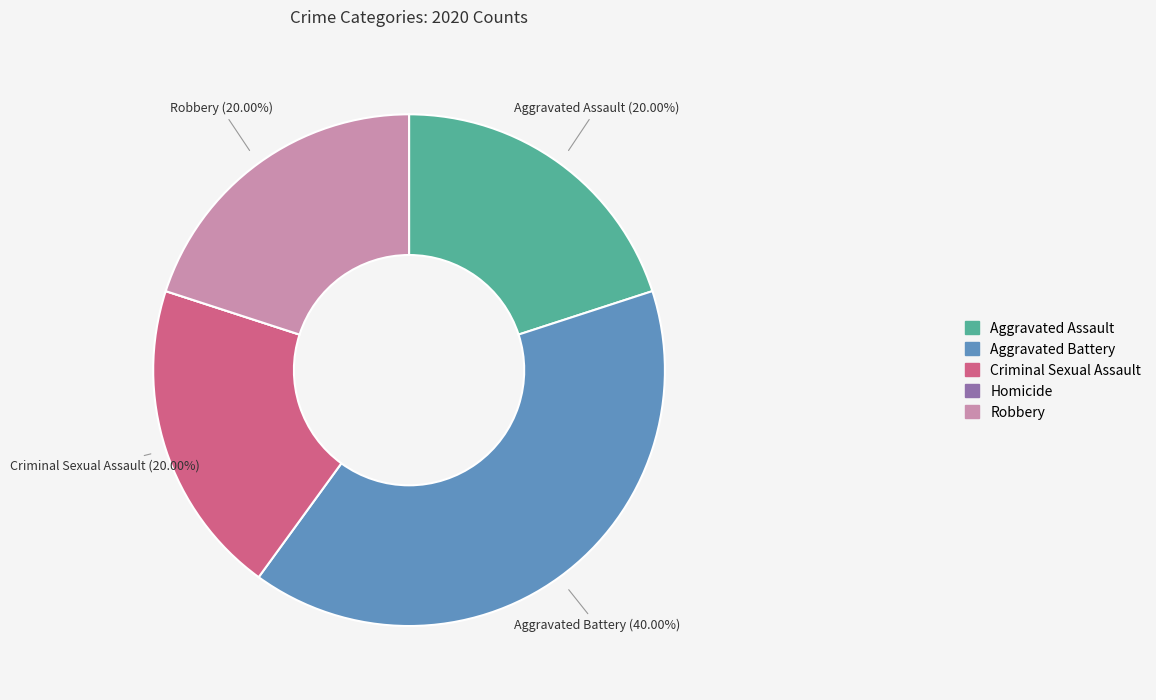

Which category has the biggest portion of the pie?

Aggravated Battery